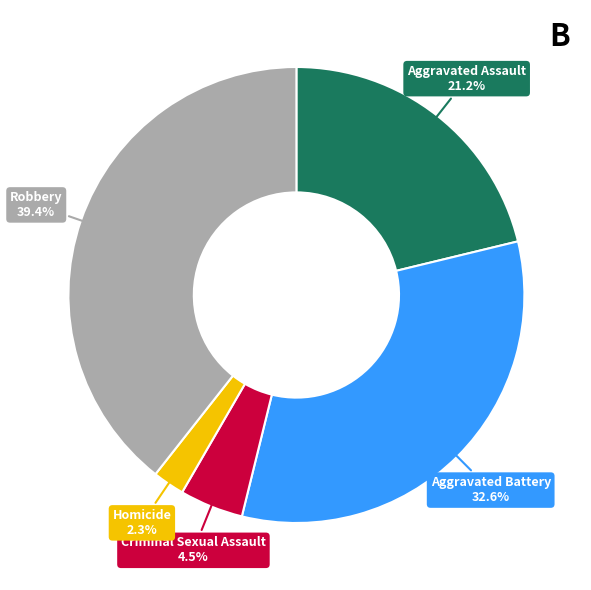

Which category has the biggest portion of the pie?

Robbery